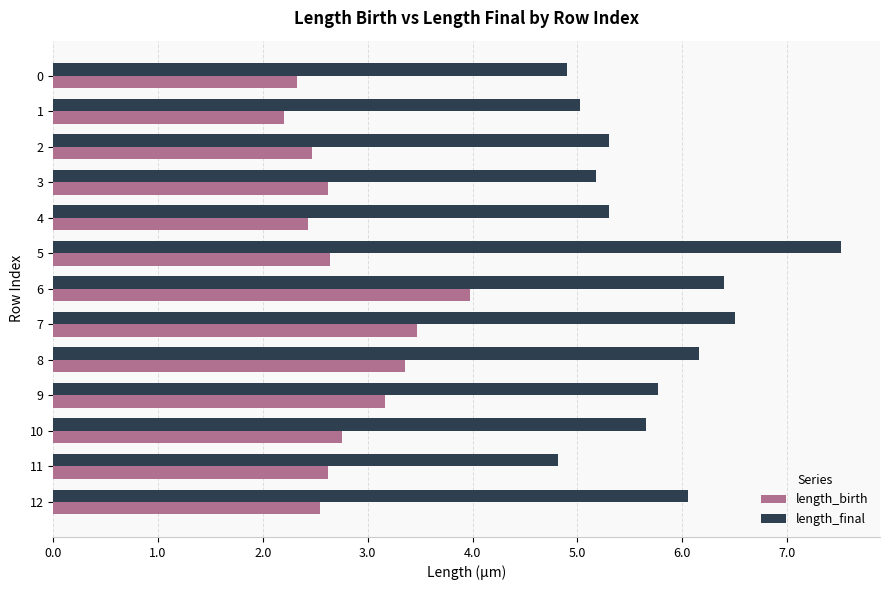

Rank the series by their maximum value, from highest to lowest.

length_final, length_birth